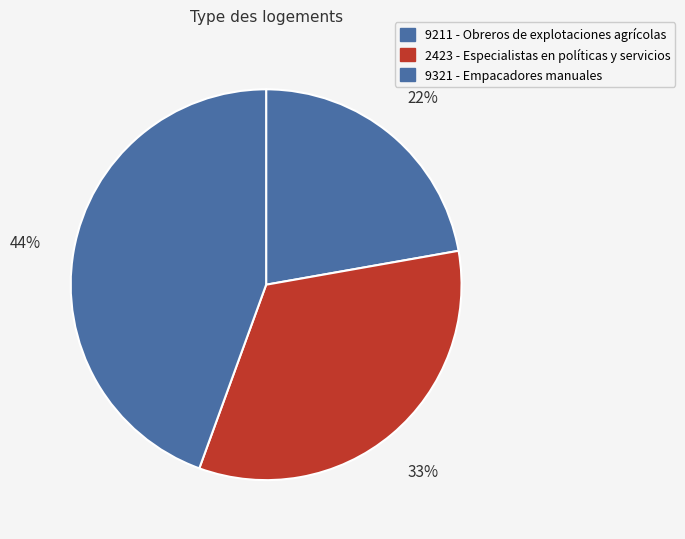

How many slices are in this pie chart?

3